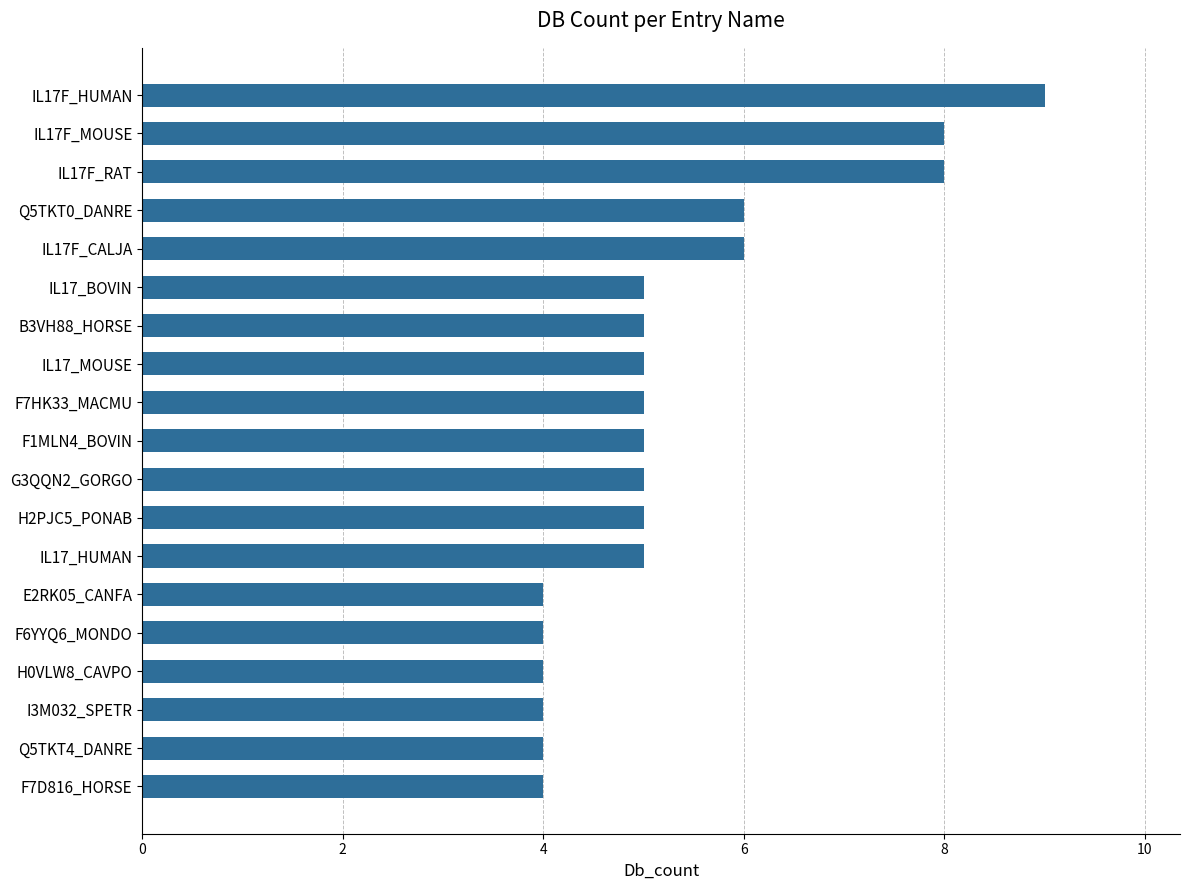

What is the value of the 2nd bar from the top?

8